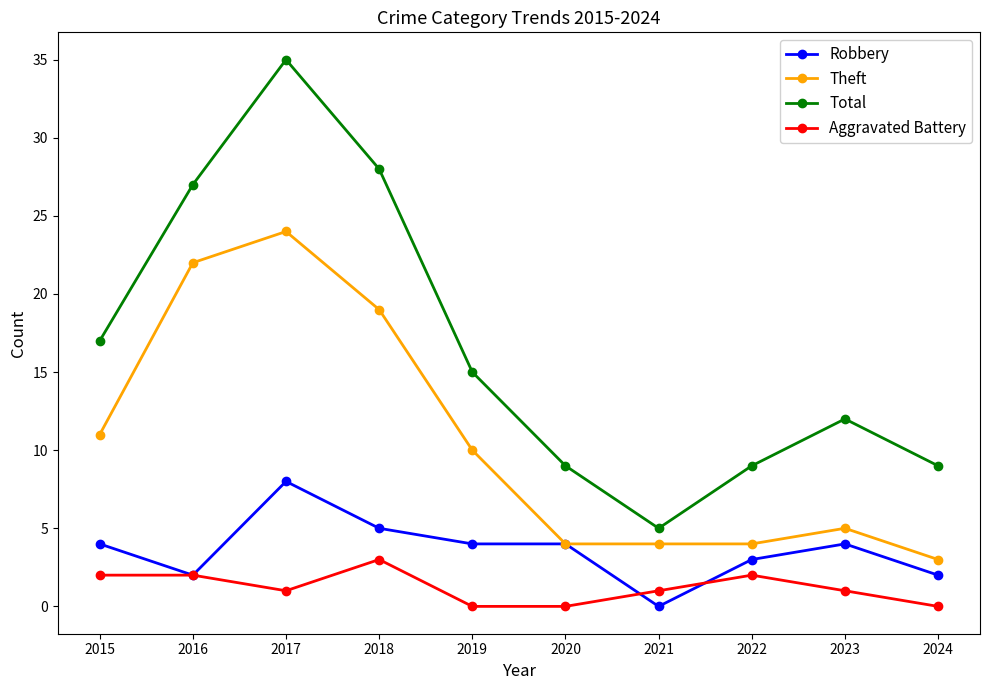

Rank the series by their maximum value, from lowest to highest.

Aggravated Battery, Robbery, Theft, Total